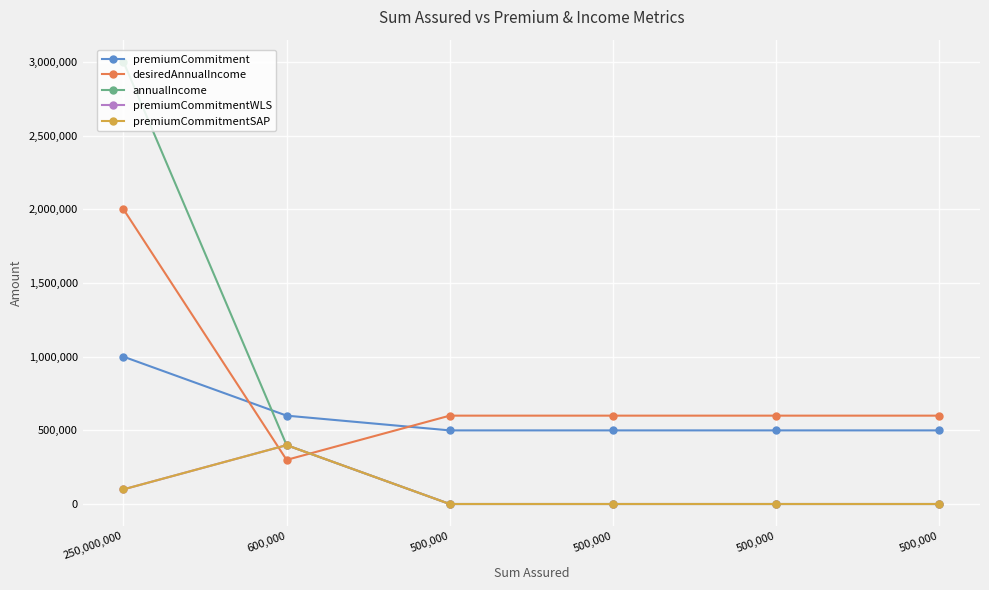

Does the chart have visible grid lines?

Yes